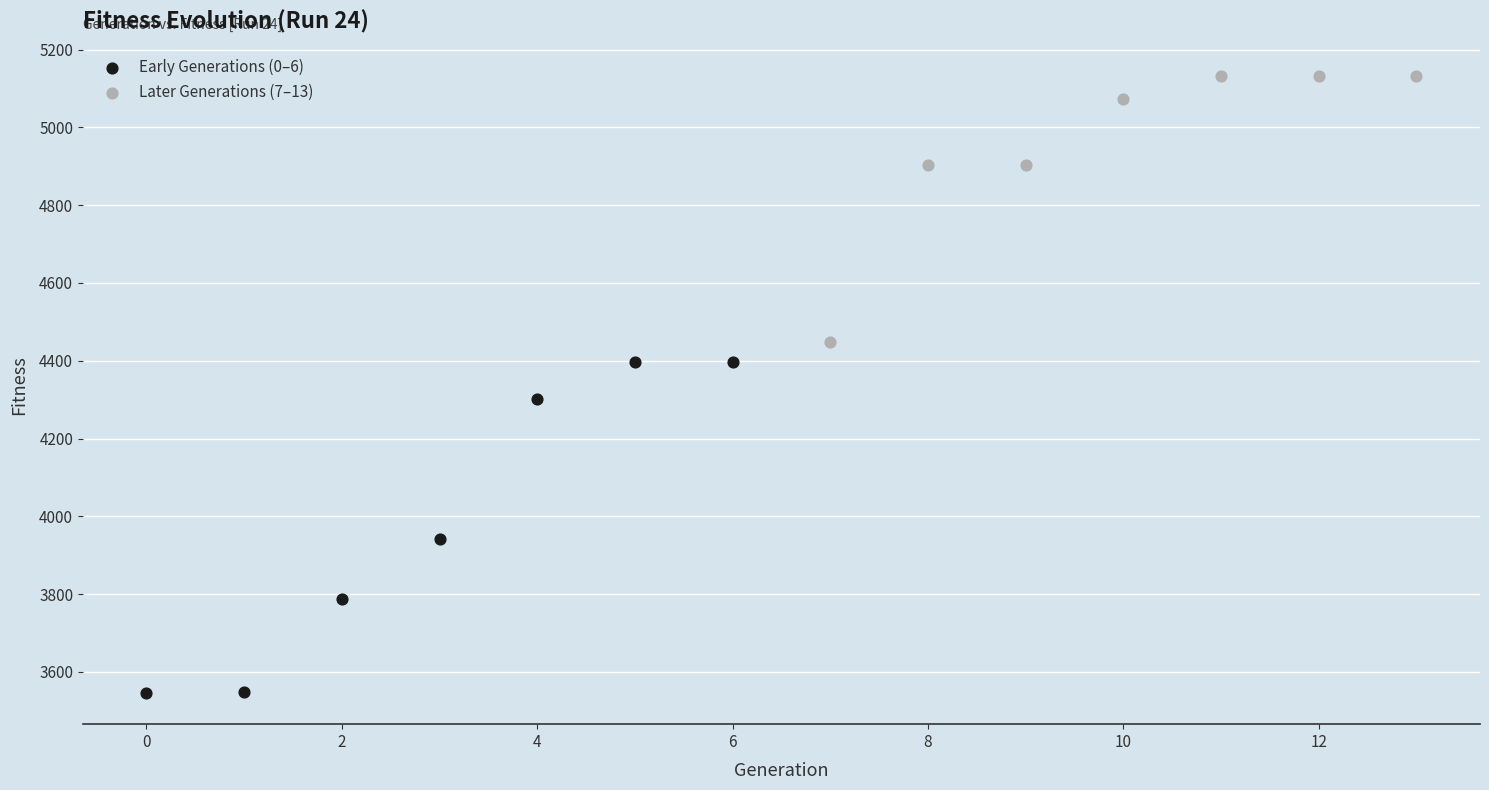

What are all the series names shown in the legend?

Early Generations (0–6), Later Generations (7–13)